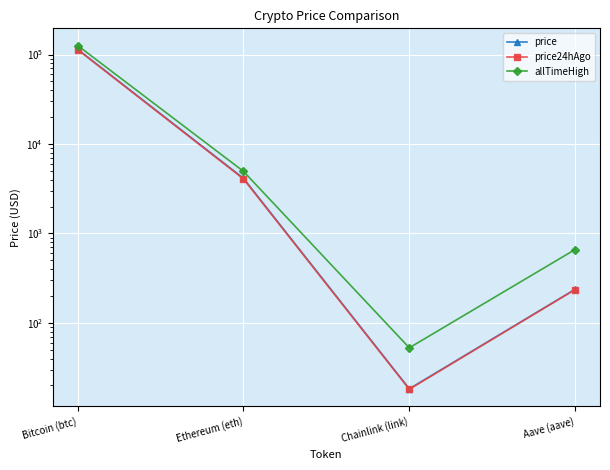

At which label does price first exceed 4136?

Bitcoin (btc)